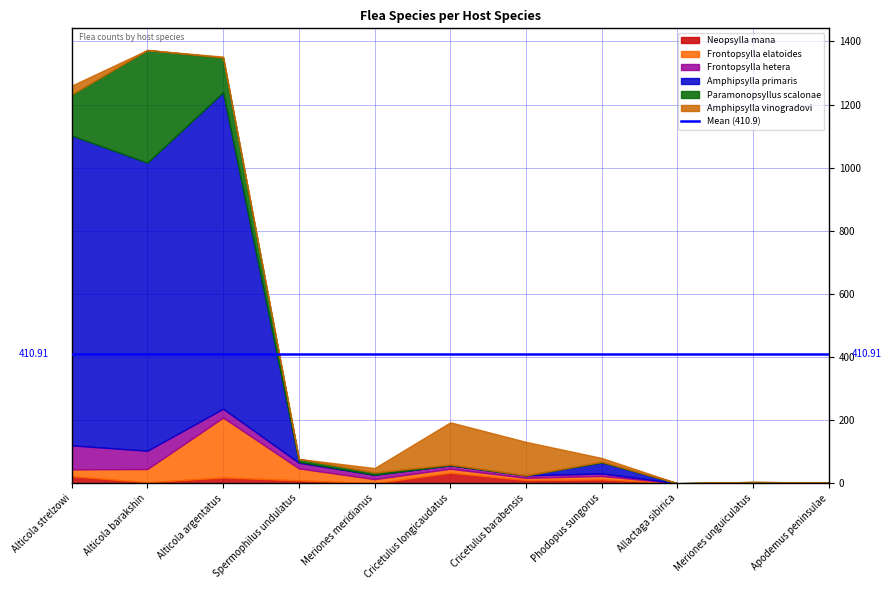

What is the sum of all Paramonopsyllus scalonae values?

619